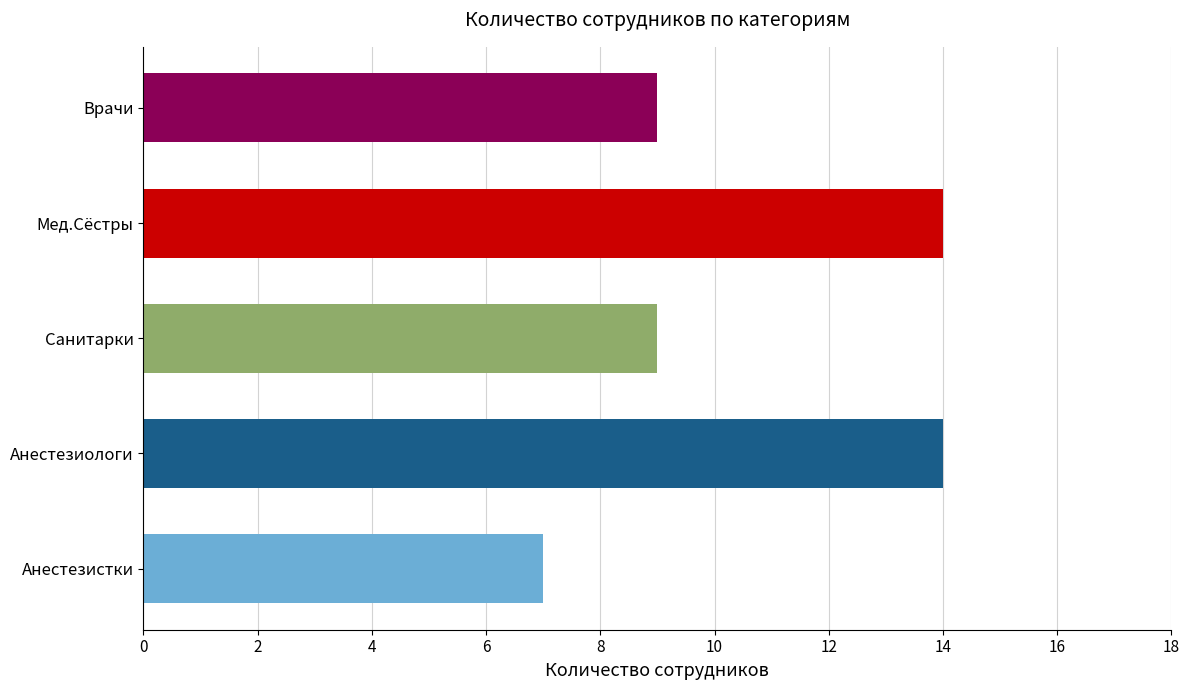

What is the value of the 4th bar from the left?

14